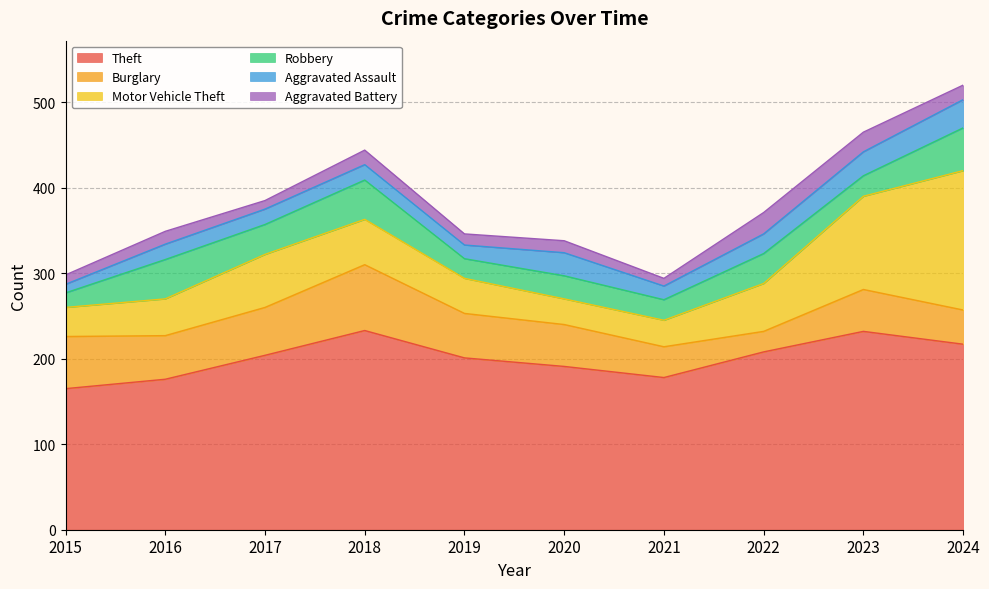

At which label does Aggravated Assault first exceed 18?

2020